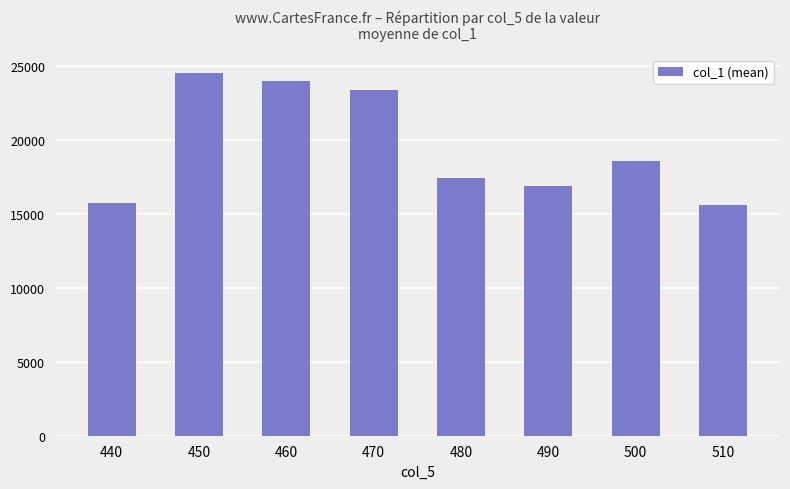

What is the greatest value displayed?

24539.0